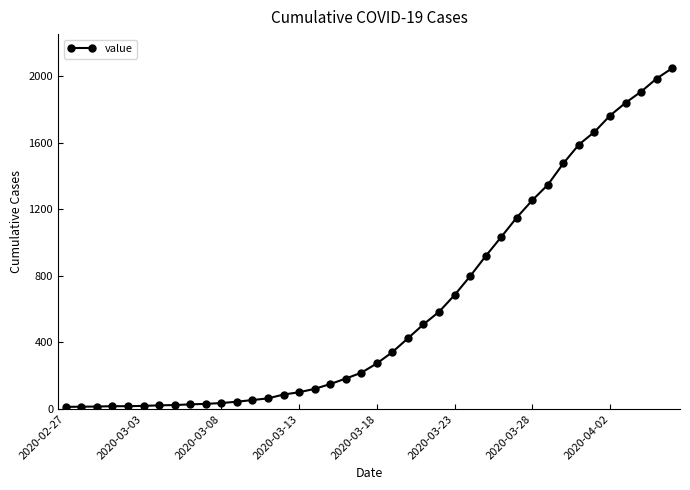

What is the difference between the maximum and minimum values?

2036